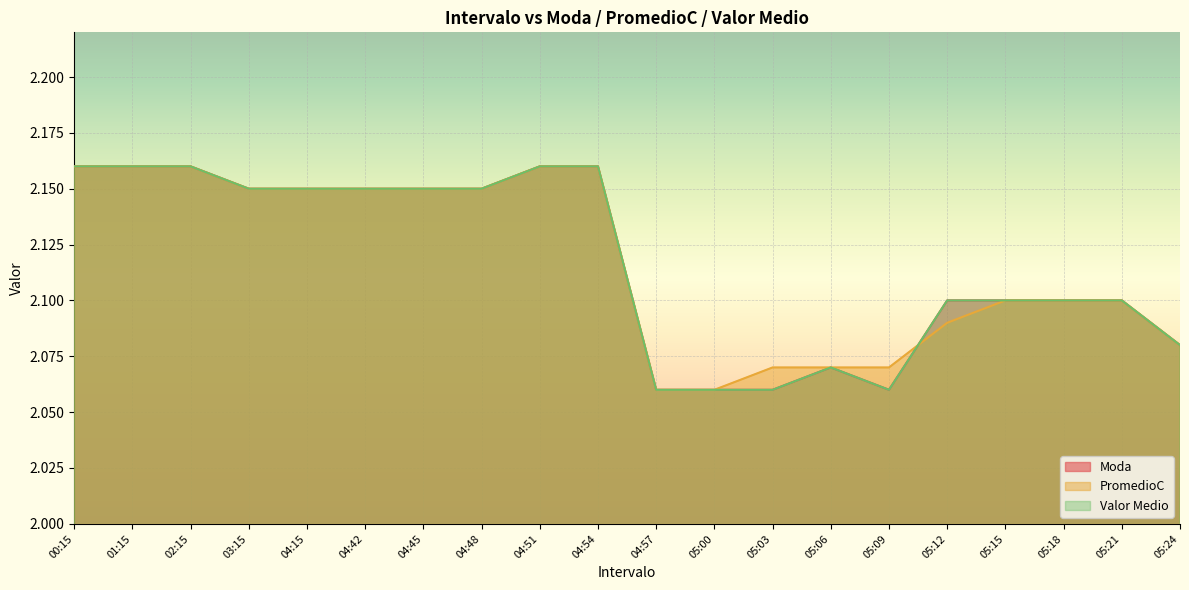

Which series ends up on top after the final intersection of PromedioC and Moda?

Moda